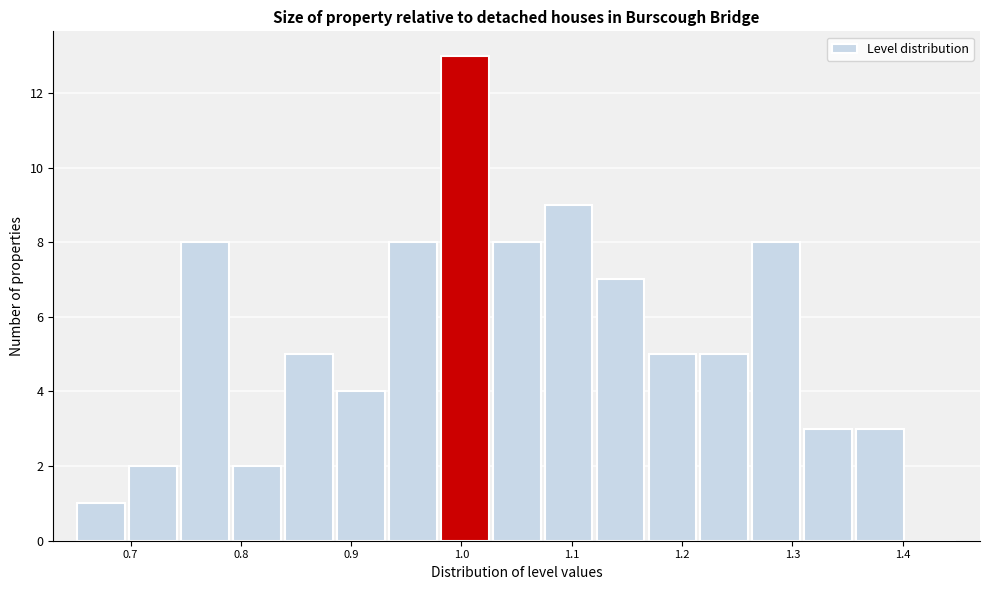

What is the height of the bar covering 0.65 to 0.70 on the x-axis? Neither the bar edges nor the heights are printed on the chart, so give them approximately, as read against the axes.

1